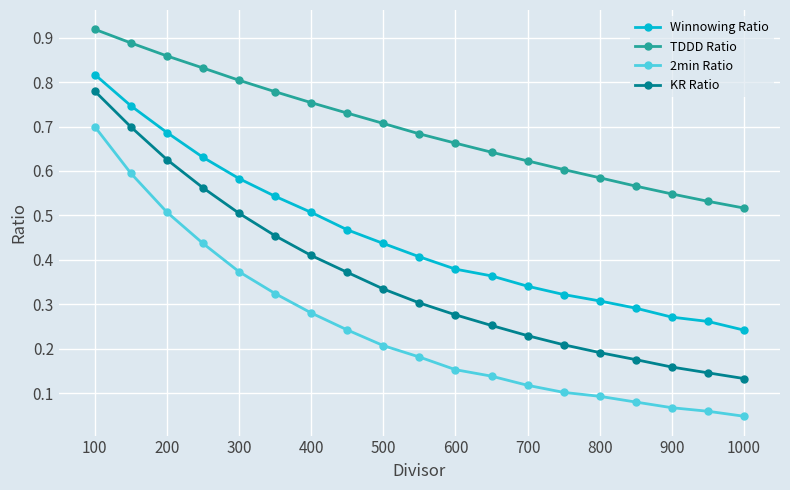

Rank the series by their average value, from lowest to highest.

2min Ratio, KR Ratio, Winnowing Ratio, TDDD Ratio